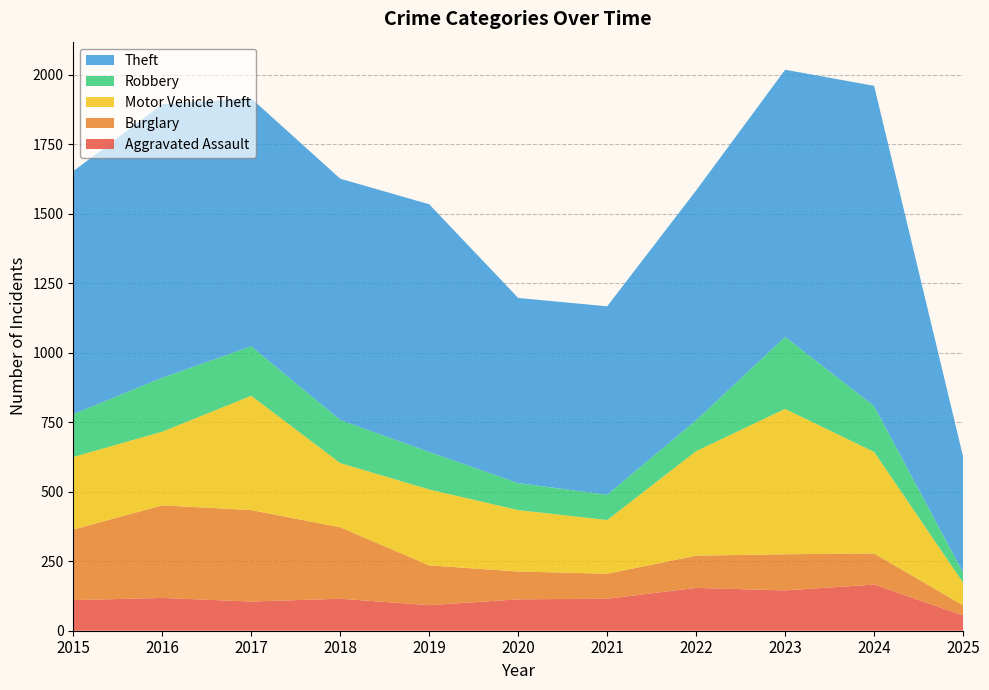

True or false: Robbery and Theft cross at least once.

False